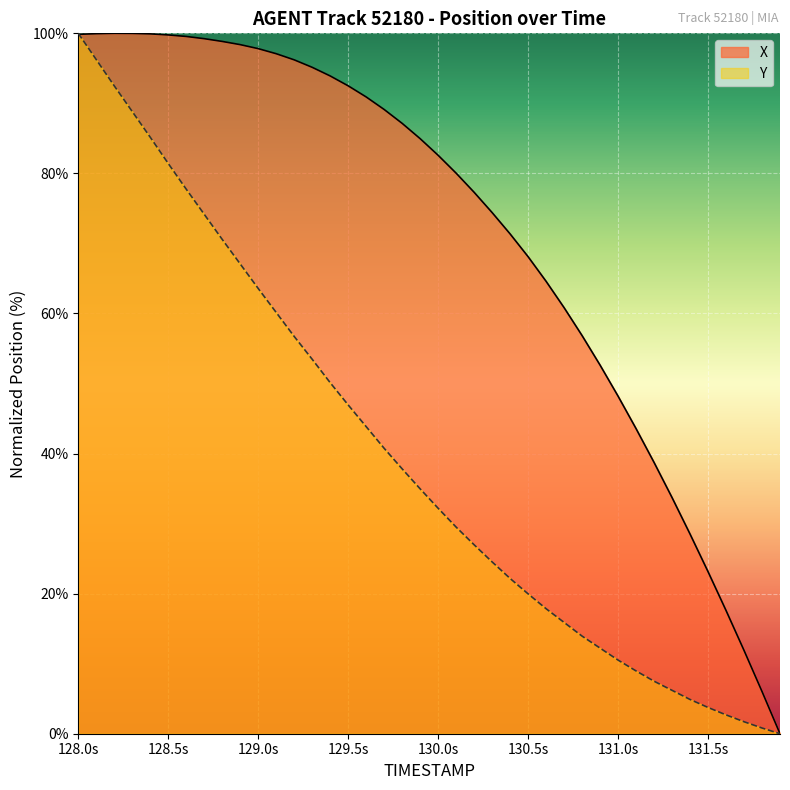

Where does the X series first go above 84?

128.0s